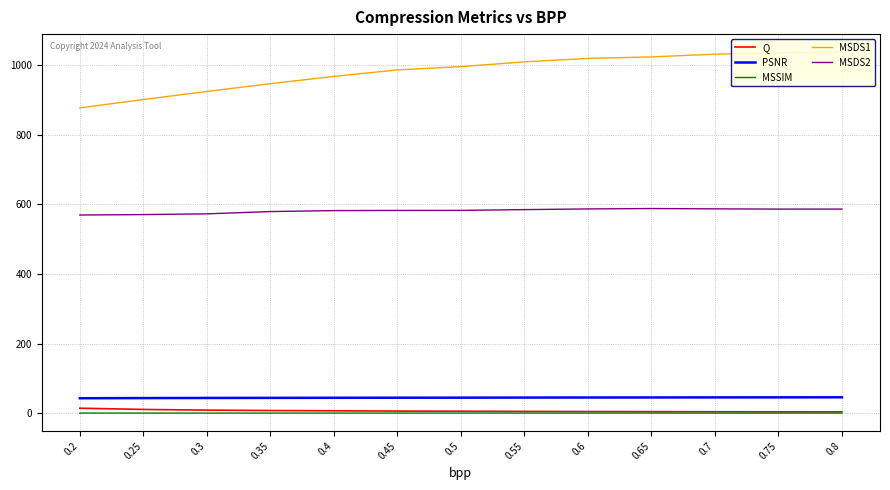

What is the difference between the PSNR values at 0.75 and 0.35?

1.5